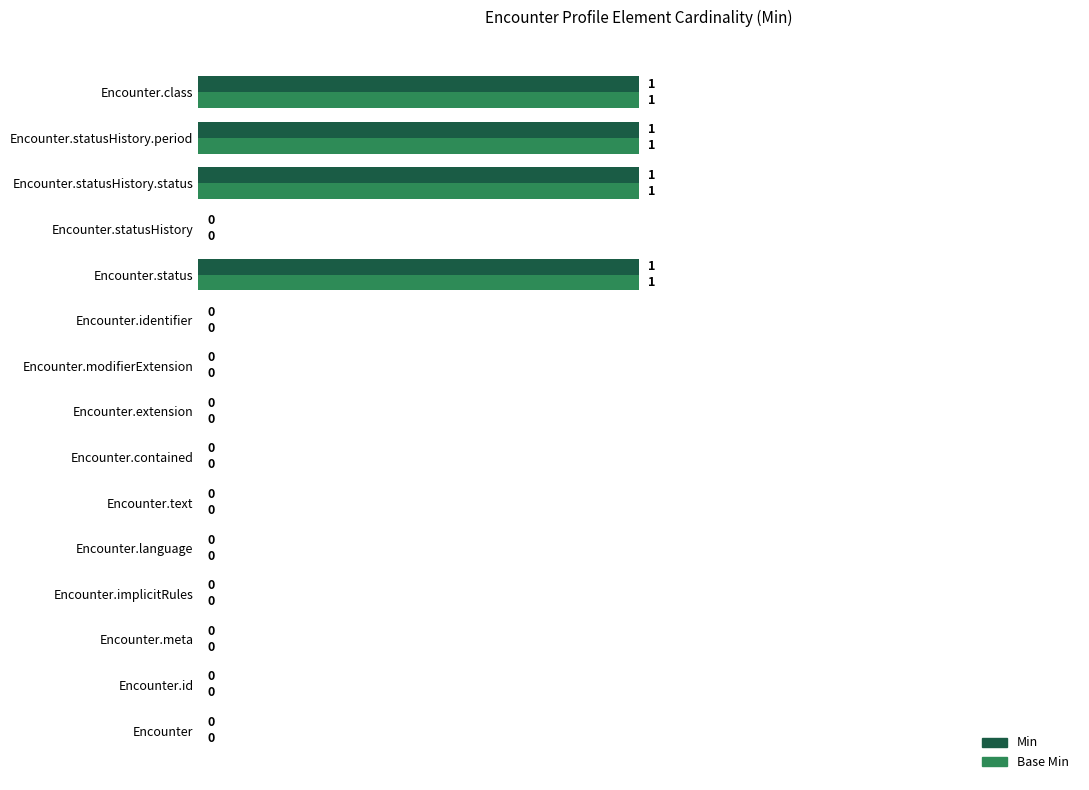

What is the greatest value displayed?

1